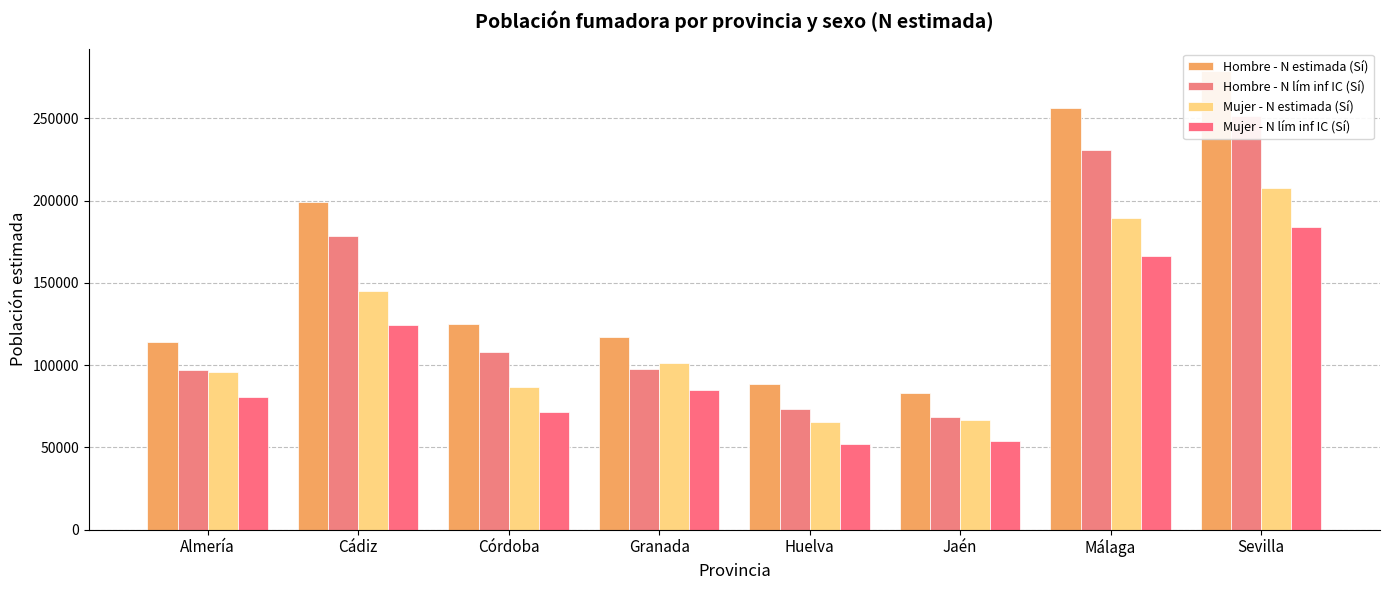

How many data points does each series have?

8